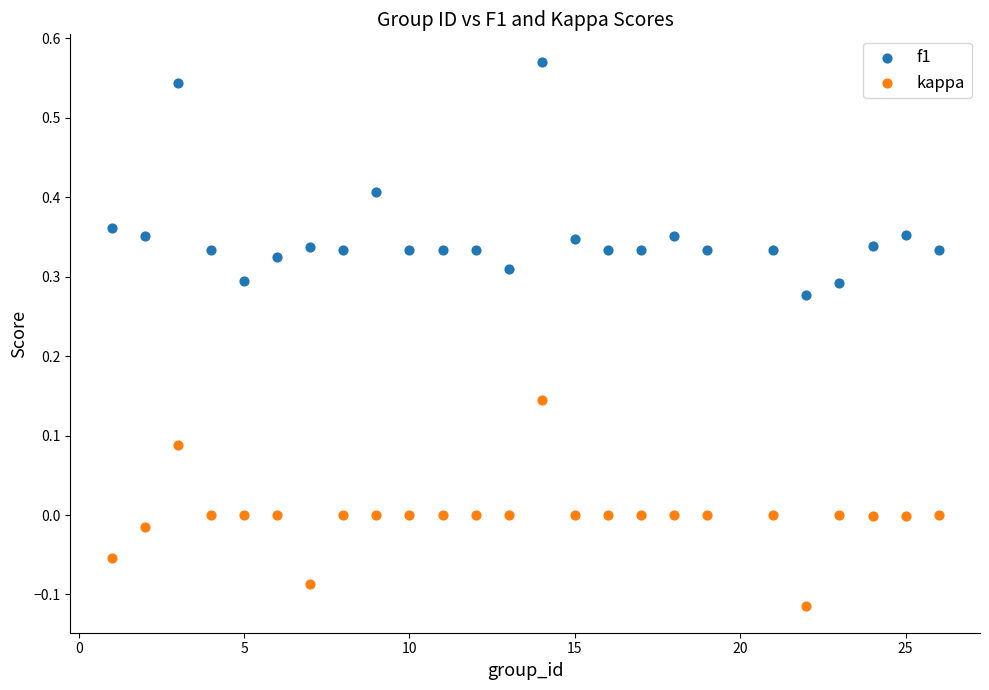

Across all data points, what is the range of Y values (max minus min)?

0.7